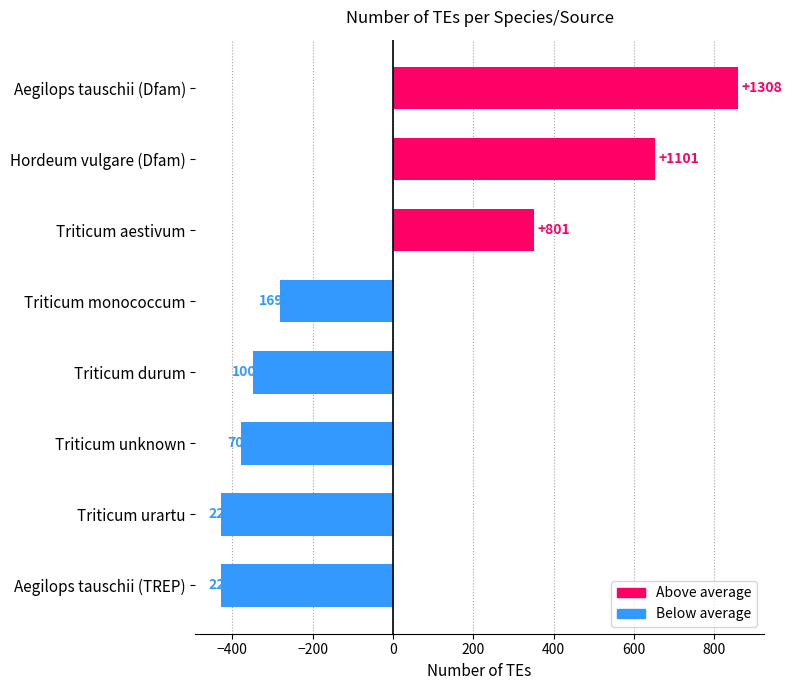

How many bars are there in total?

8